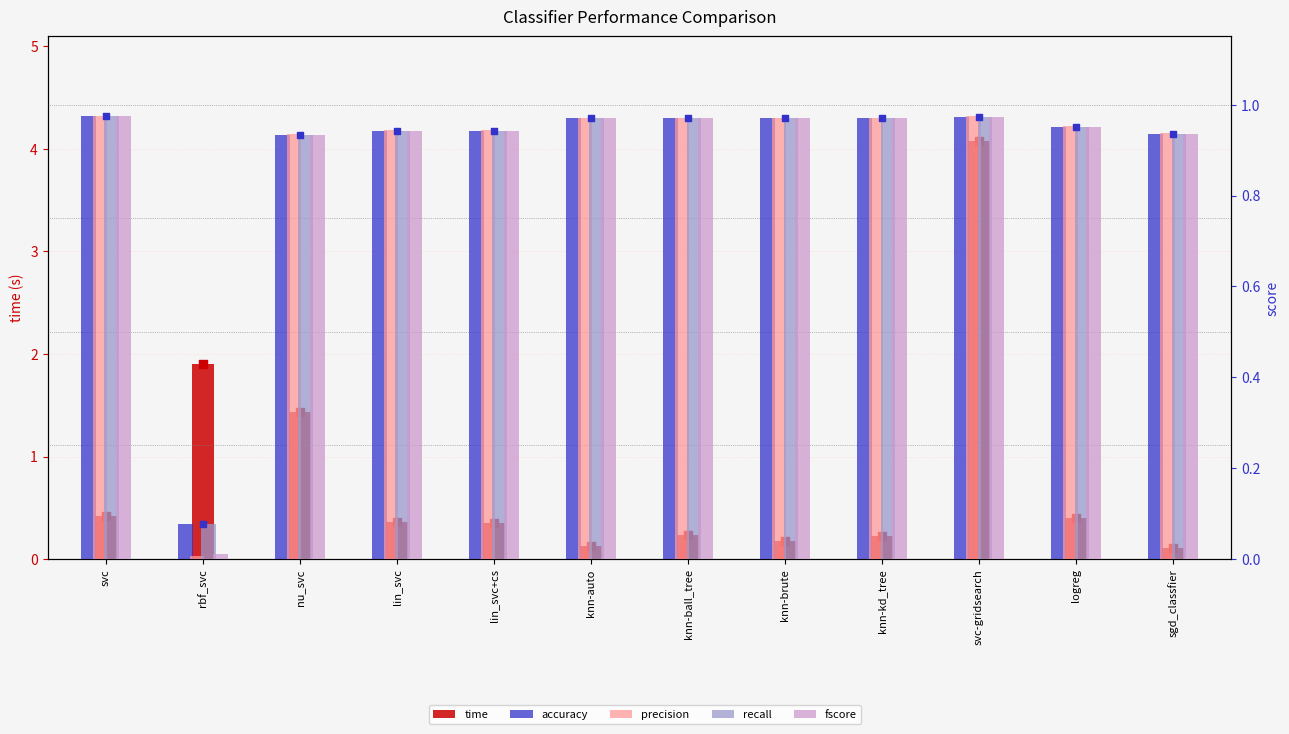

What are all the series names shown in the legend?

time, accuracy, precision, recall, fscore